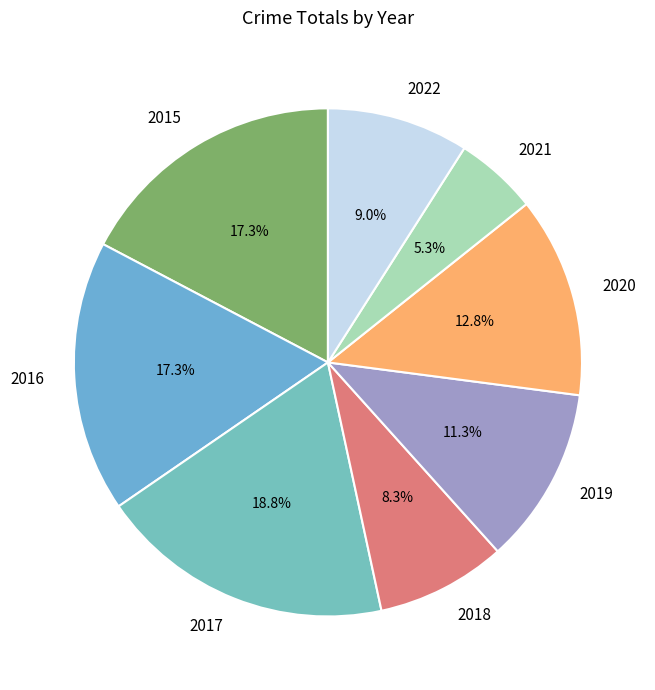

Is there a majority slice in this chart?

No